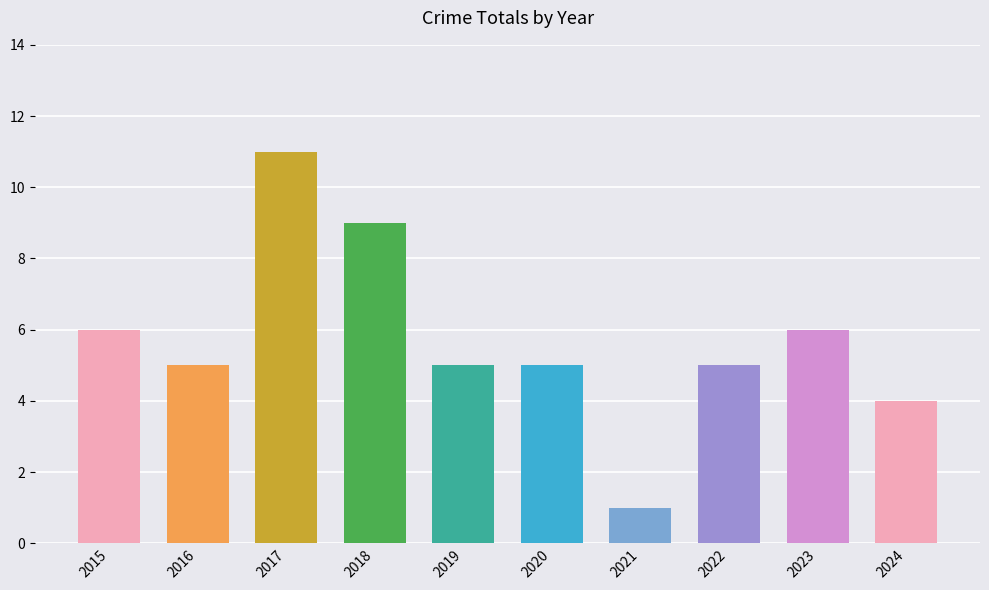

What is the value of the 8th bar from the left?

5